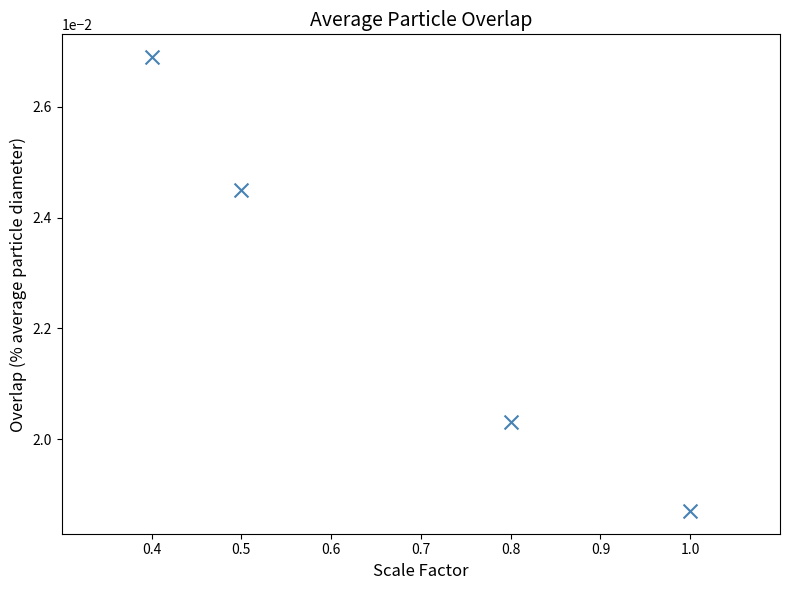

What is the range of X values (max minus min)?

0.6